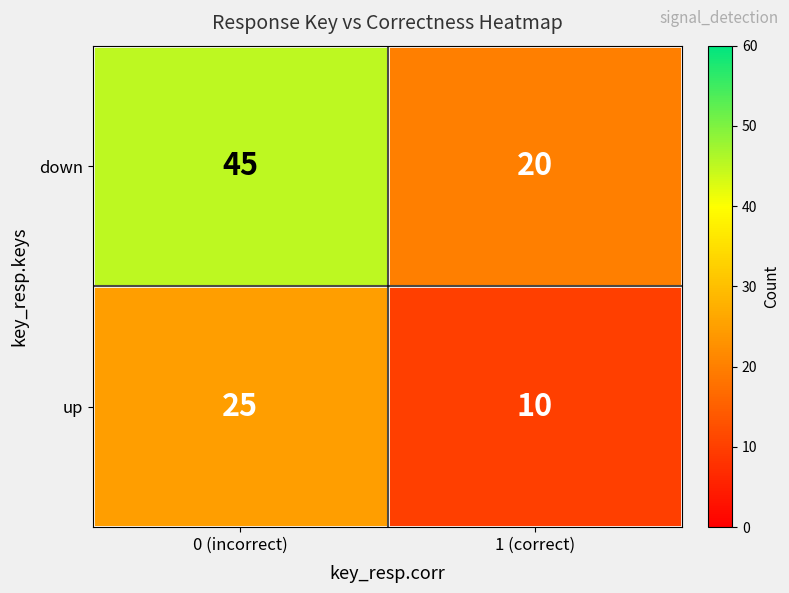

What is the sum of the up values at 1 (correct) and 0 (incorrect)?

35